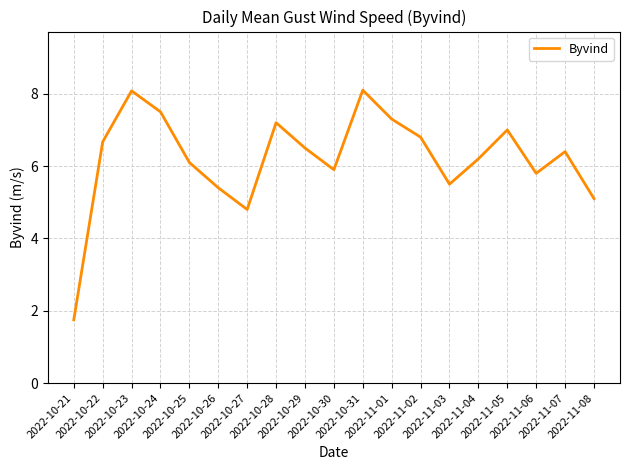

Which label corresponds to the smallest value in the chart?

2022-10-21